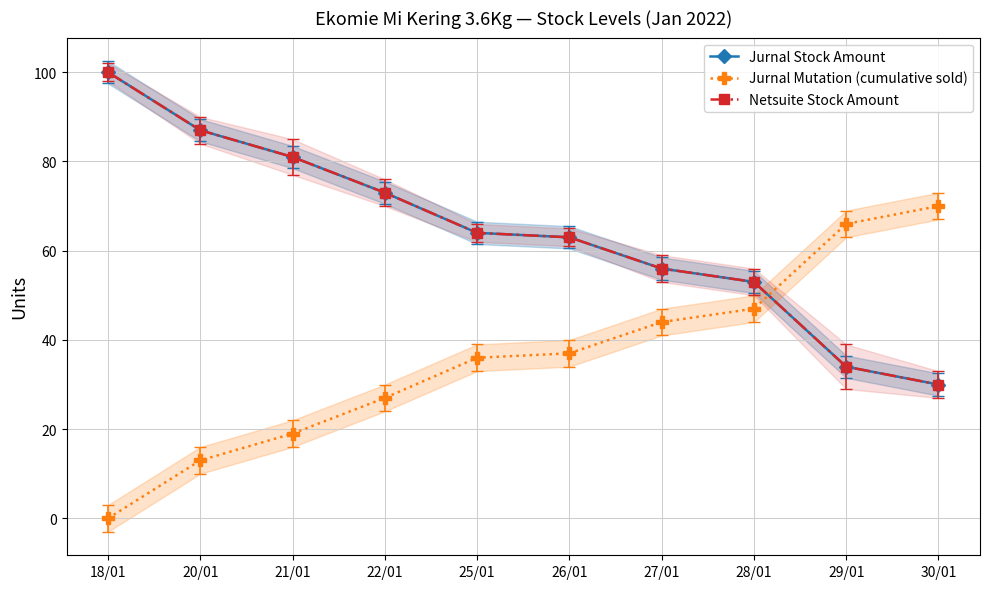

True or false: Jurnal Mutation (cumulative sold) and Netsuite Stock Amount intersect in this chart.

True